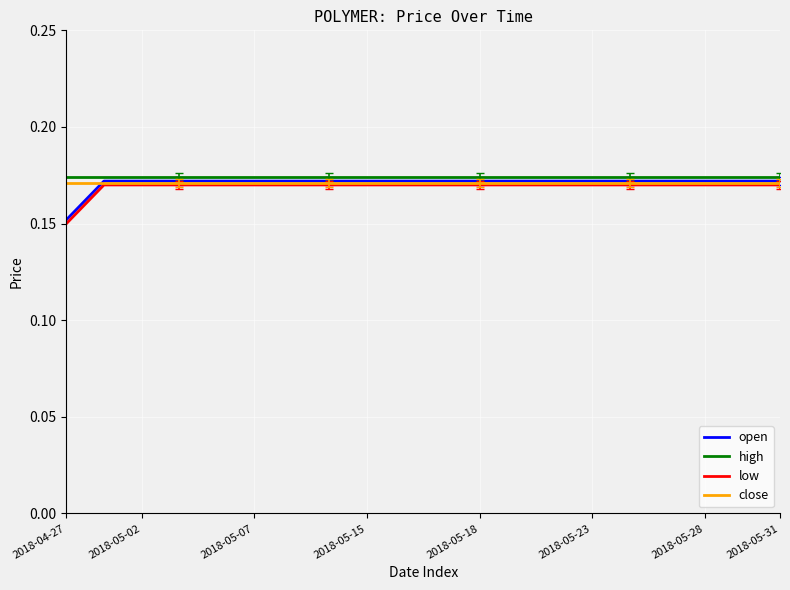

What is the value of the high point at the 10th from the left?

0.2